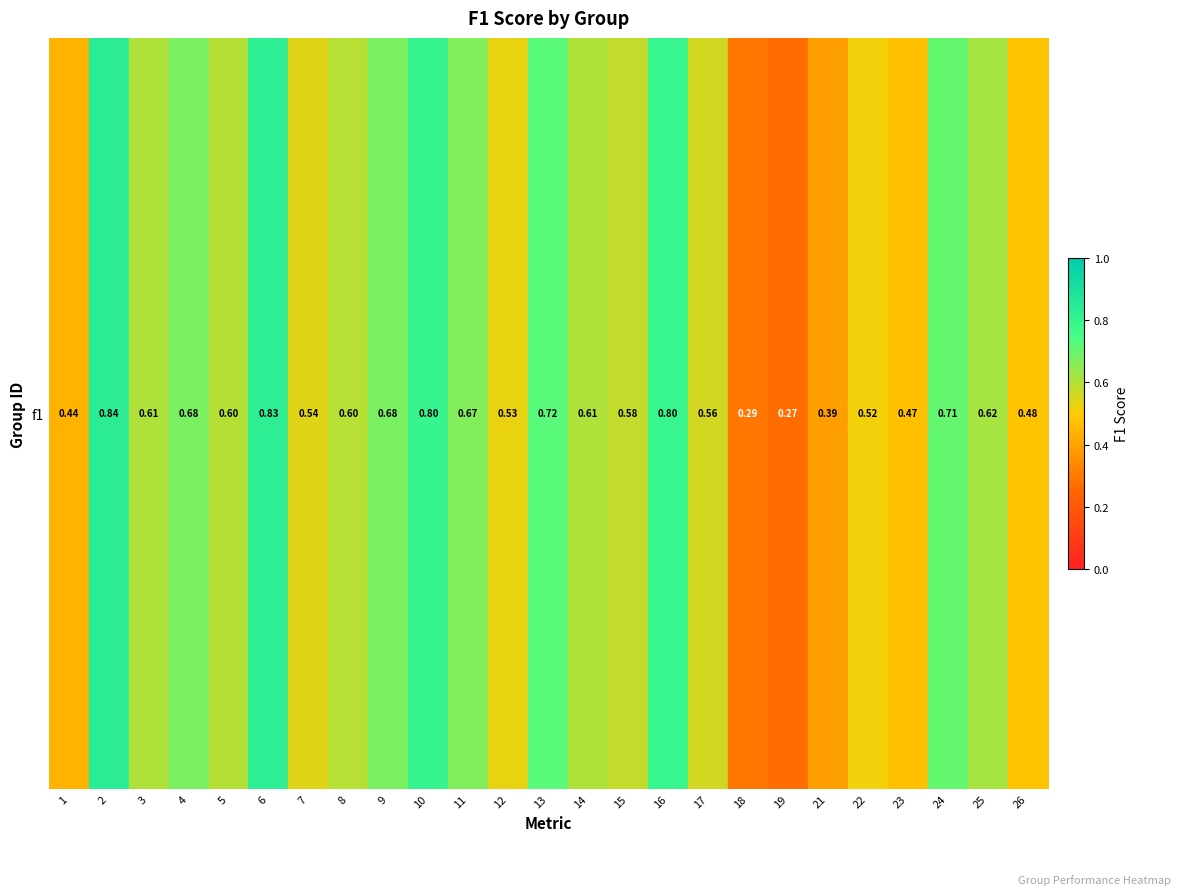

What is the smallest value displayed?

0.3